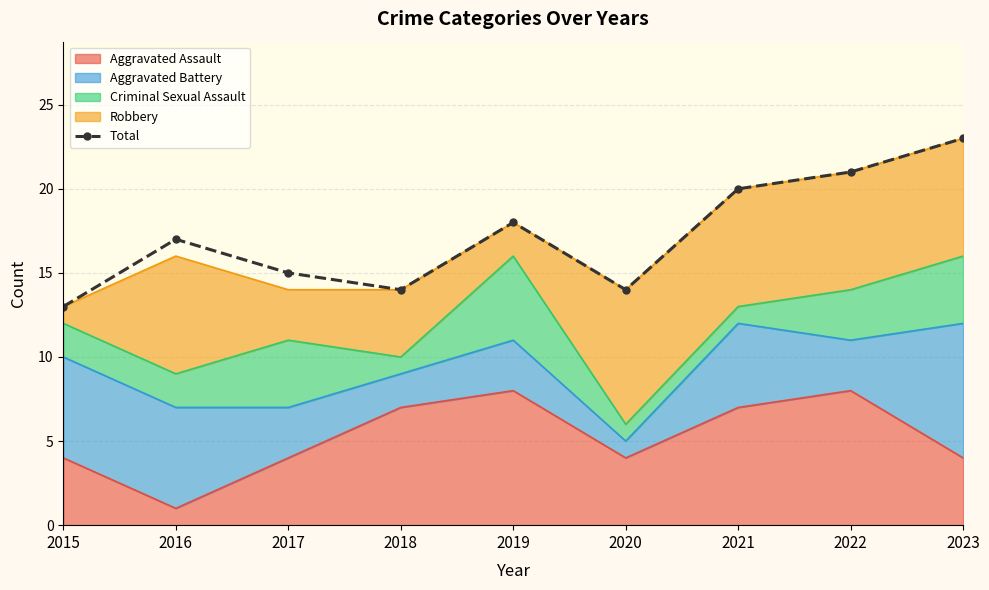

What is the smallest value displayed?

13